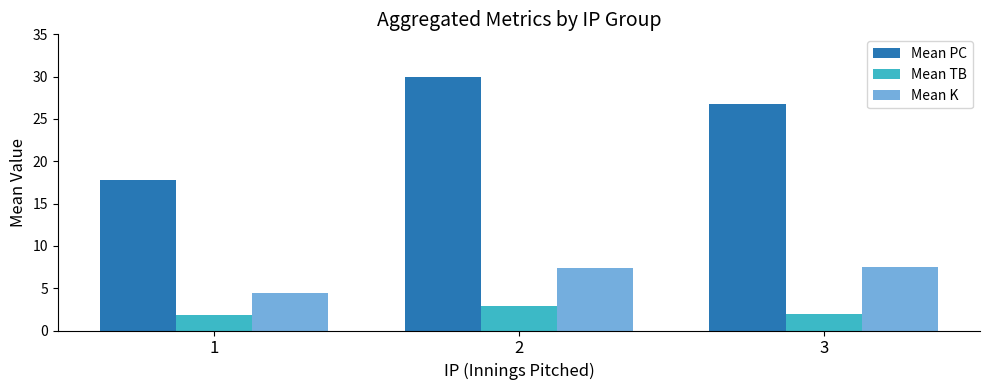

At 2, list the series in order from smallest to largest.

Mean TB, Mean K, Mean PC